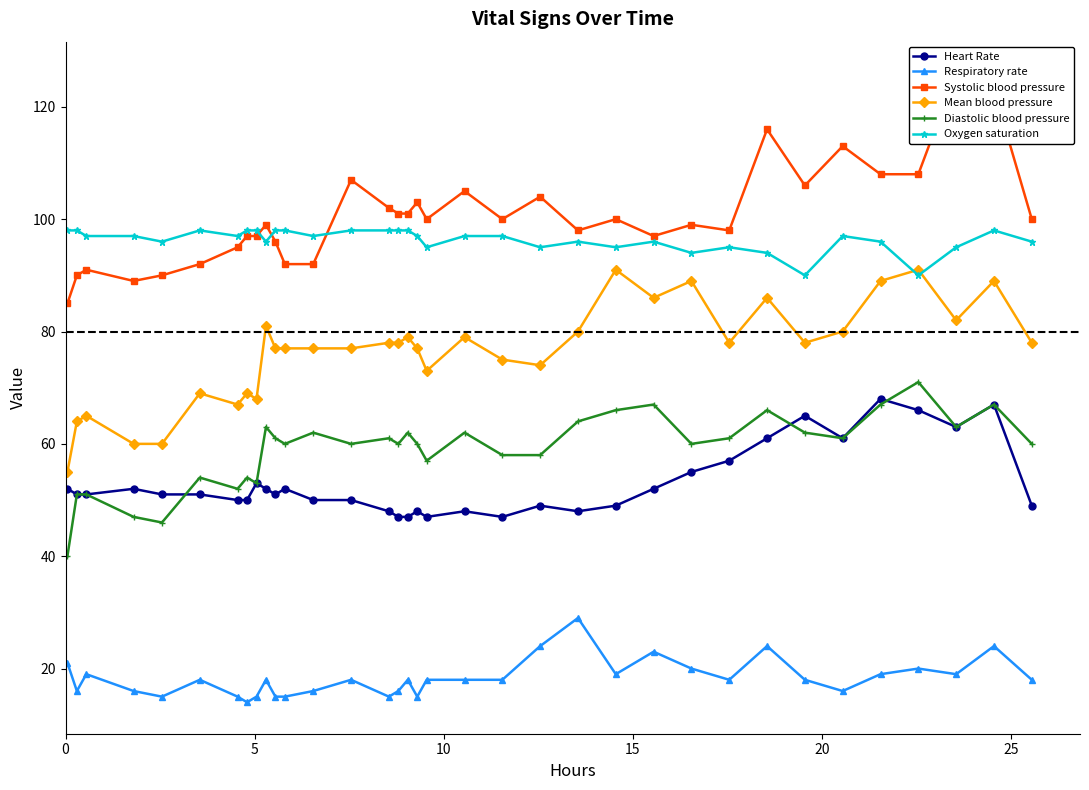

How many values in the Respiratory rate series are below 18?

13